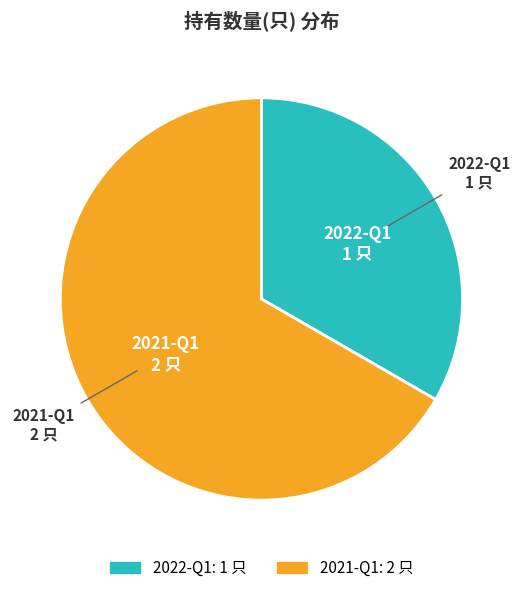

Is it true that 2021-Q1 is 74% of the pie?

False